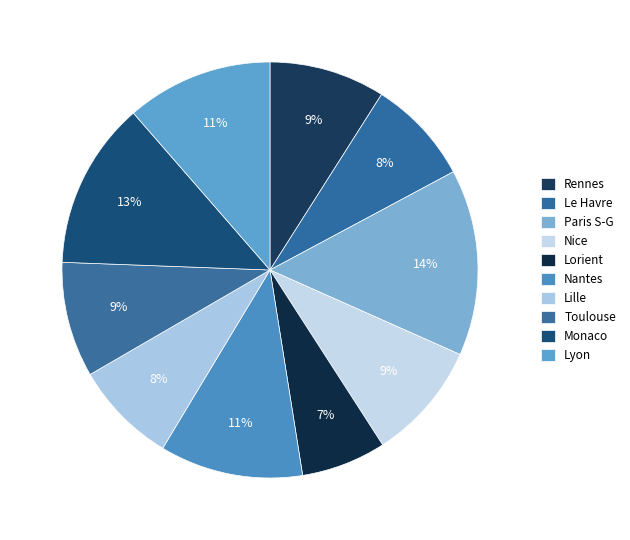

Combined, do Toulouse and Nice account for over 50%?

No